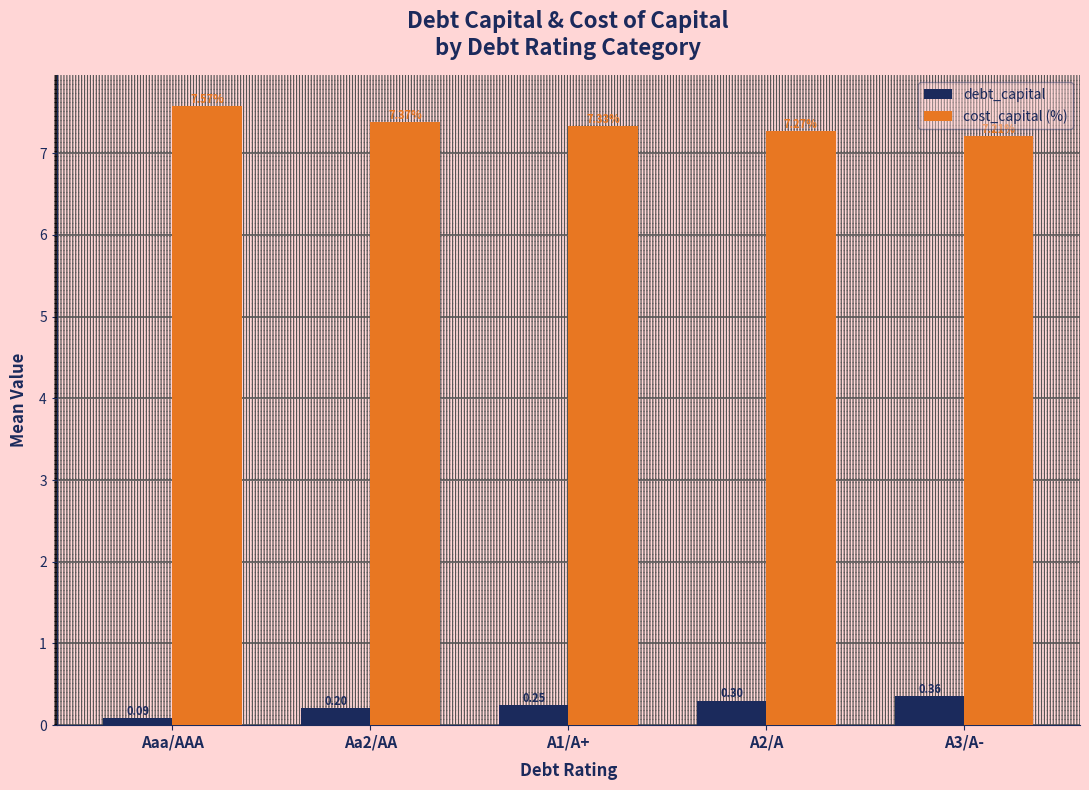

List the labels in order of cost_capital (%) value, largest first.

Aaa/AAA, Aa2/AA, A1/A+, A2/A, A3/A-